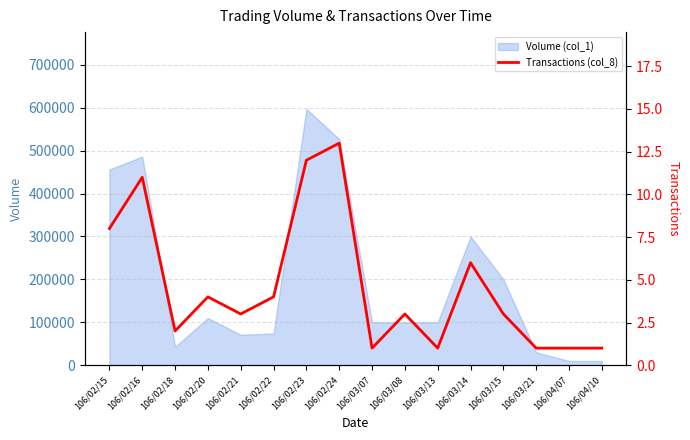

What is the label of the 10th point from the right?

106/02/23